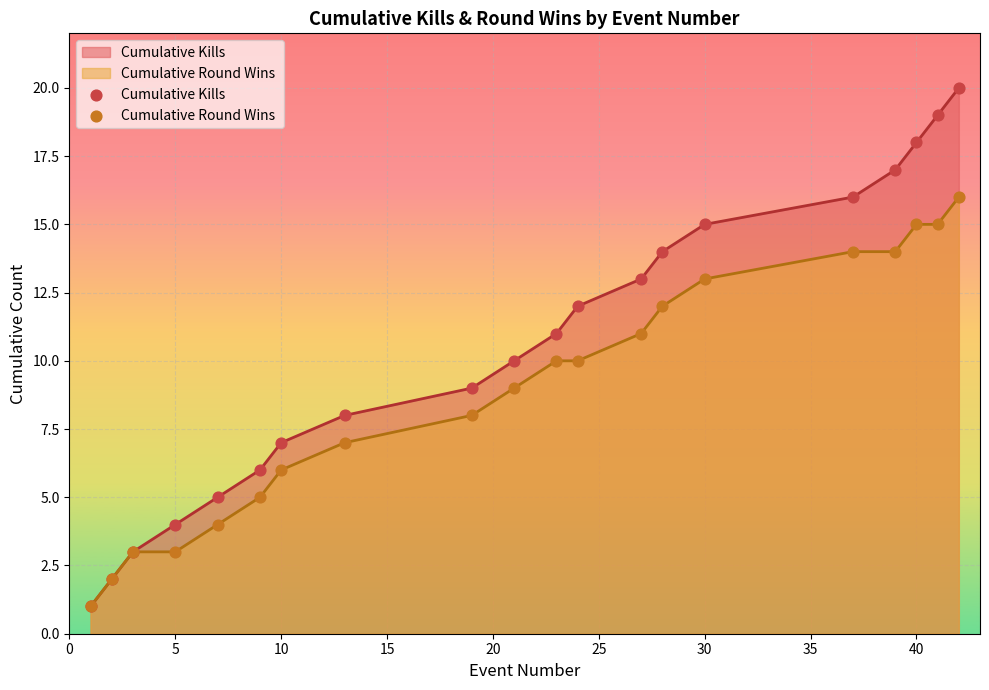

Is it true that Cumulative Kills equals 18 at 40?

True